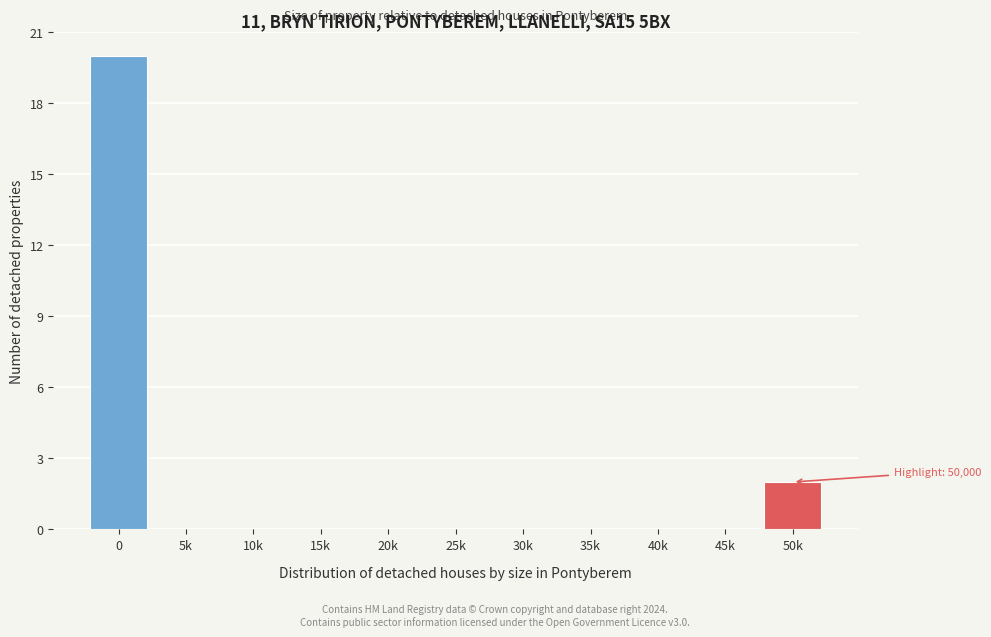

Reading left to right, list all the values displayed in this chart.

0=20	5k=0	10k=0	15k=0	20k=0	25k=0	30k=0	35k=0	40k=0	45k=0	50k=2